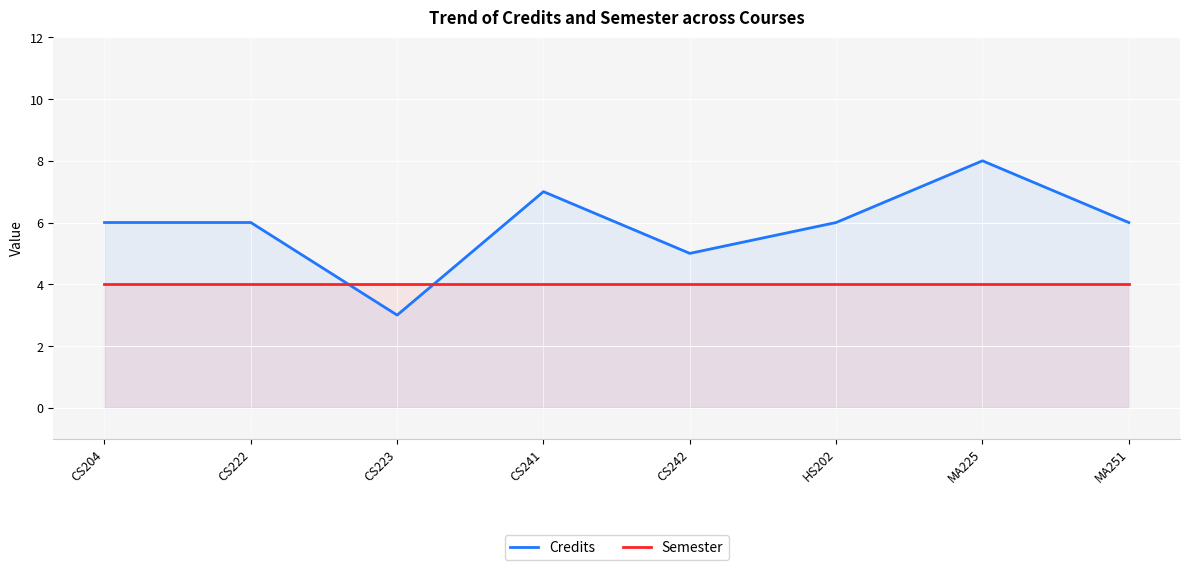

What position from the right is HS202?

3